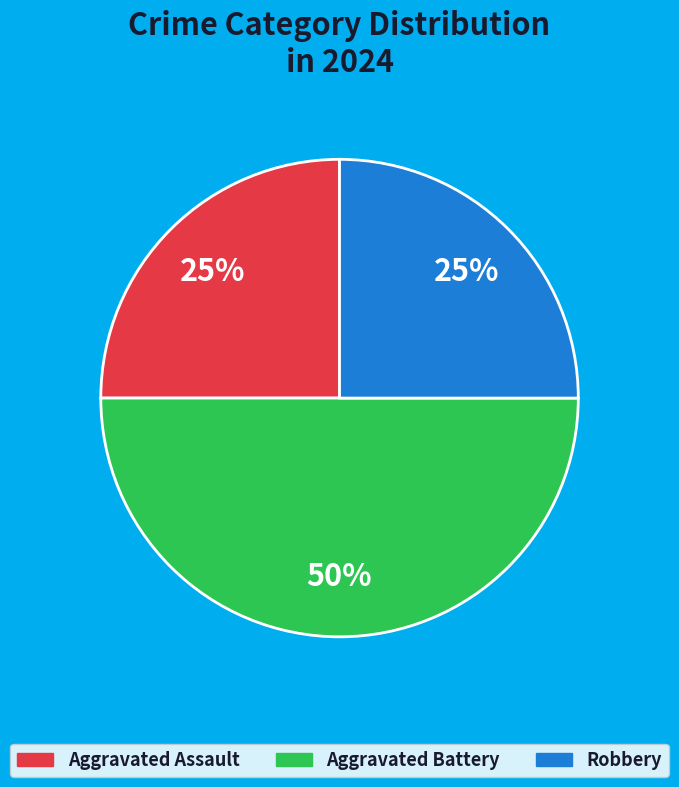

Is it true that Aggravated Battery is 43% of the pie?

False